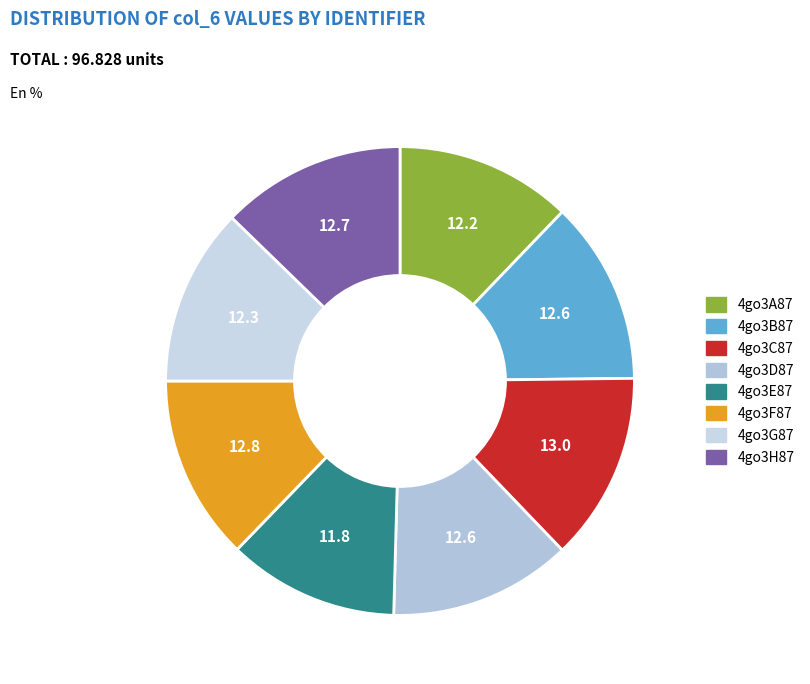

To the nearest percent, what percentage of the pie is 4go3B87?

13%